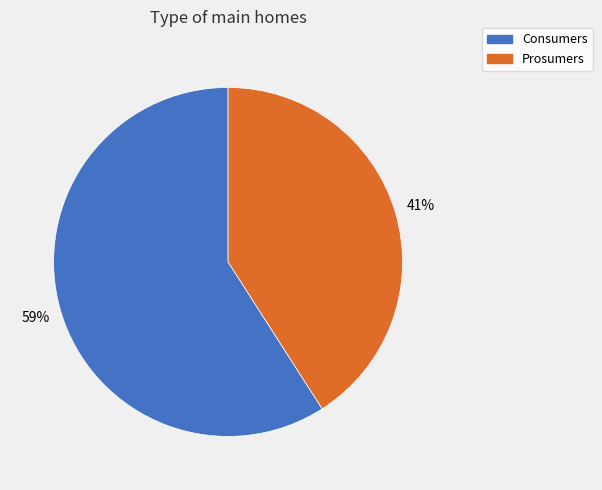

To the nearest percent, what percentage of the pie is Consumers?

59%